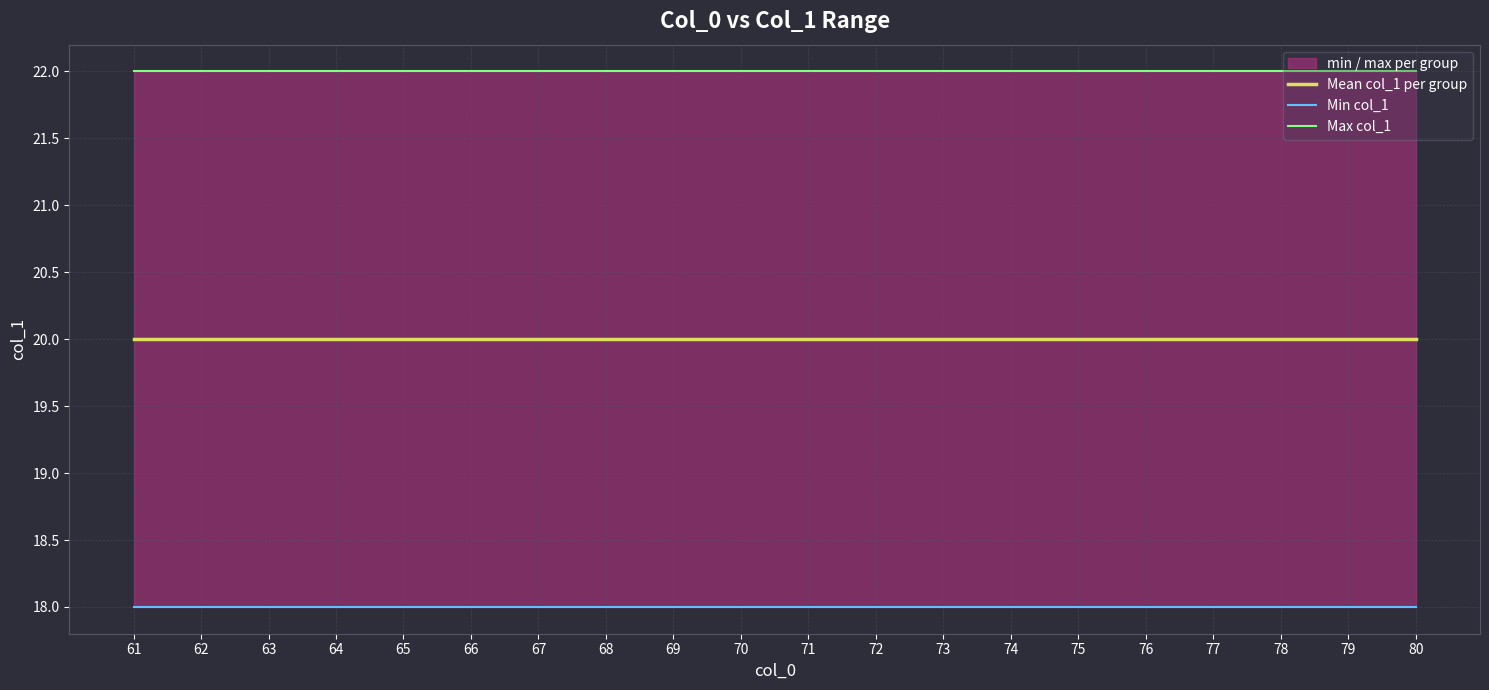

The Mean col_1 per group series shows 32 at 63. True or false?

False